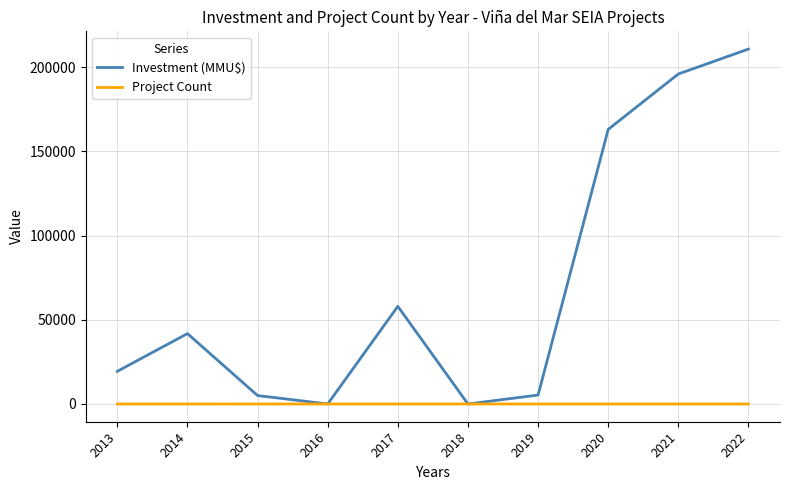

Which series has the widest spread of values?

Investment (MMU$)